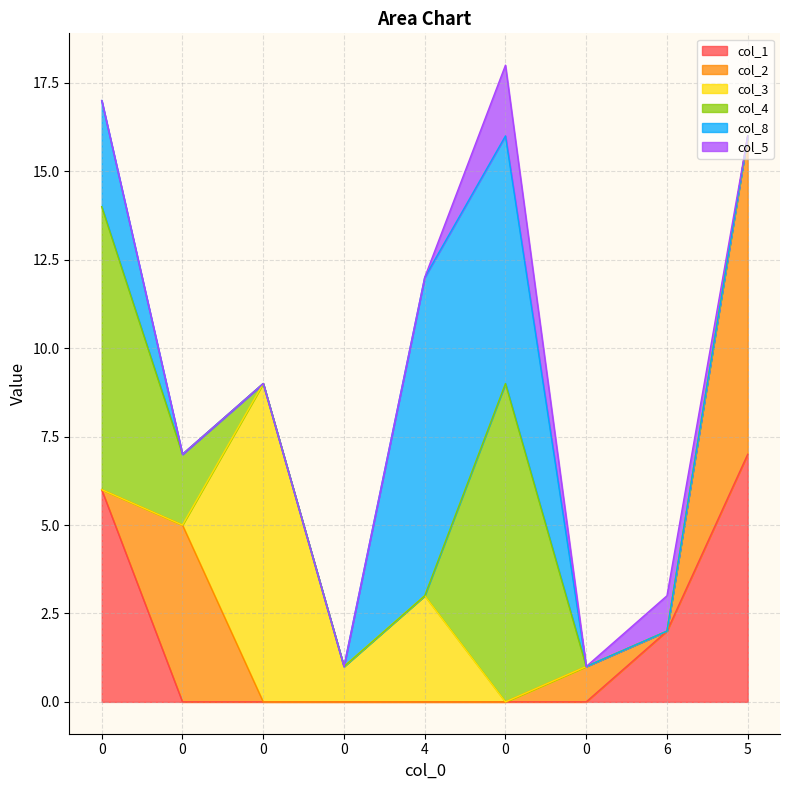

Which series changed the most between 0 and 0?

col_4